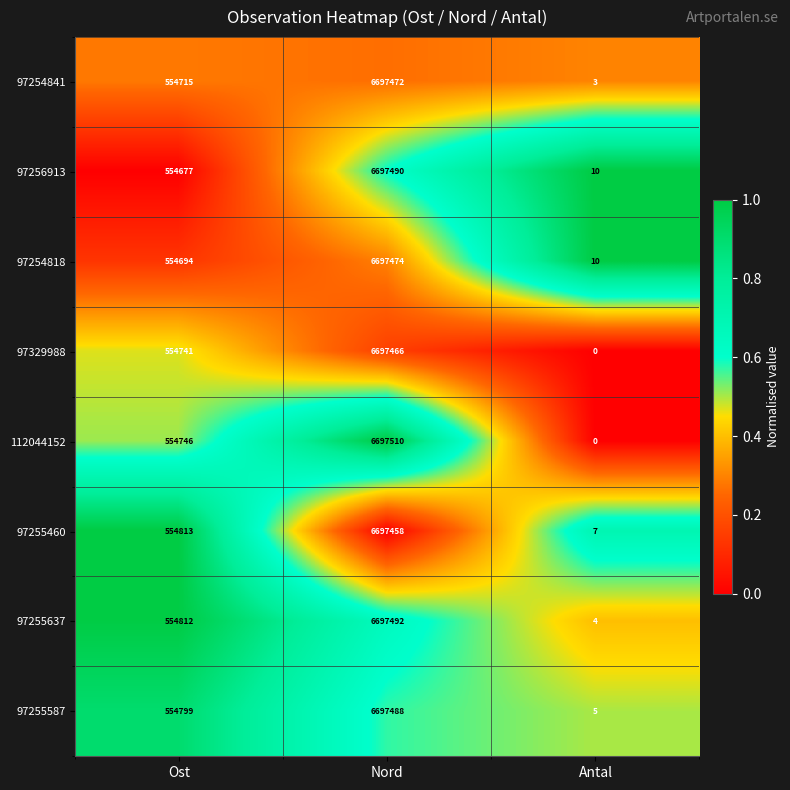

What is the difference between the maximum and minimum values in the 97254818 series?

6697464